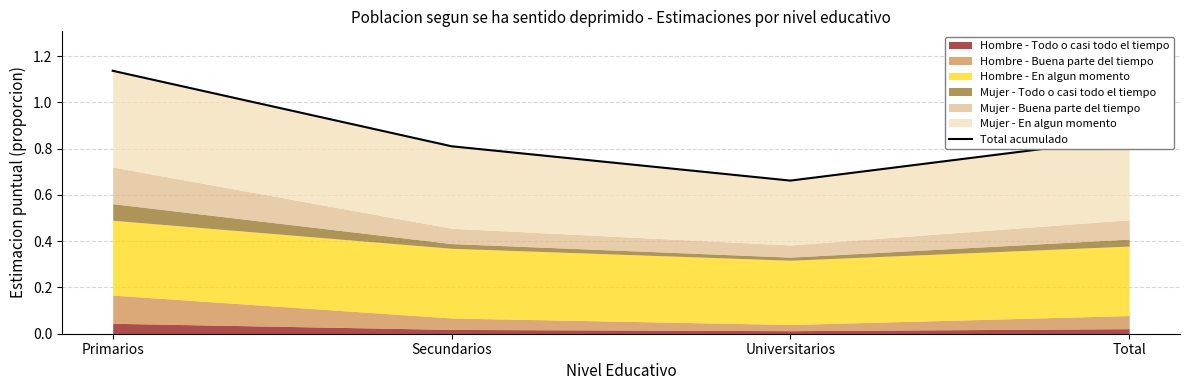

What is the difference between the maximum and minimum values?

0.5